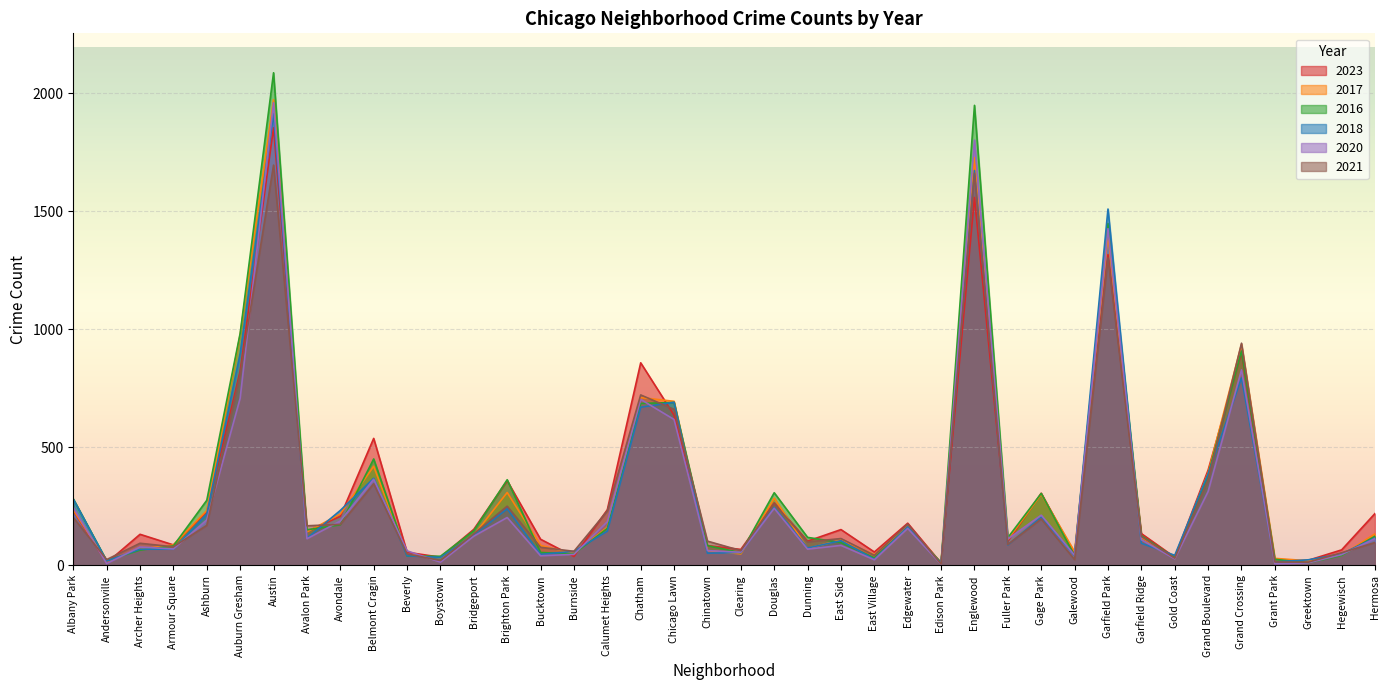

Reading right to left, list all the values displayed in this chart.

2023: 220	66	22	16	902	404	35	135	1316	48	306	102	1558	10	179	57	152	103	265	68	84	636	858	236	38	111	359	153	35	56	538	208	144	1853	823	228	87	132	11	232
2017: 134	43	20	30	936	392	31	119	1401	58	301	110	1726	12	166	46	108	72	285	49	63	695	711	162	50	85	309	128	33	46	420	218	142	1972	978	233	87	69	17	235
2016: 124	42	11	26	908	384	33	126	1448	42	305	118	1948	12	162	32	97	119	308	54	84	690	686	157	49	55	363	147	39	40	451	172	151	2086	983	276	83	65	20	282
2018: 117	49	24	15	794	388	43	94	1509	42	205	87	1672	9	164	26	105	74	246	55	52	691	670	145	60	47	240	129	34	41	369	233	115	1912	898	218	69	69	19	281
2020: 114	46	11	7	828	313	28	109	1426	43	213	112	1801	5	157	24	85	69	242	56	63	618	703	185	47	41	203	124	14	62	365	188	113	1959	708	193	70	78	8	246
2021: 97	54	14	15	941	363	31	123	1302	25	197	89	1660	6	175	43	114	100	262	63	103	661	722	231	60	77	251	134	21	49	346	174	168	1695	811	170	79	94	25	203